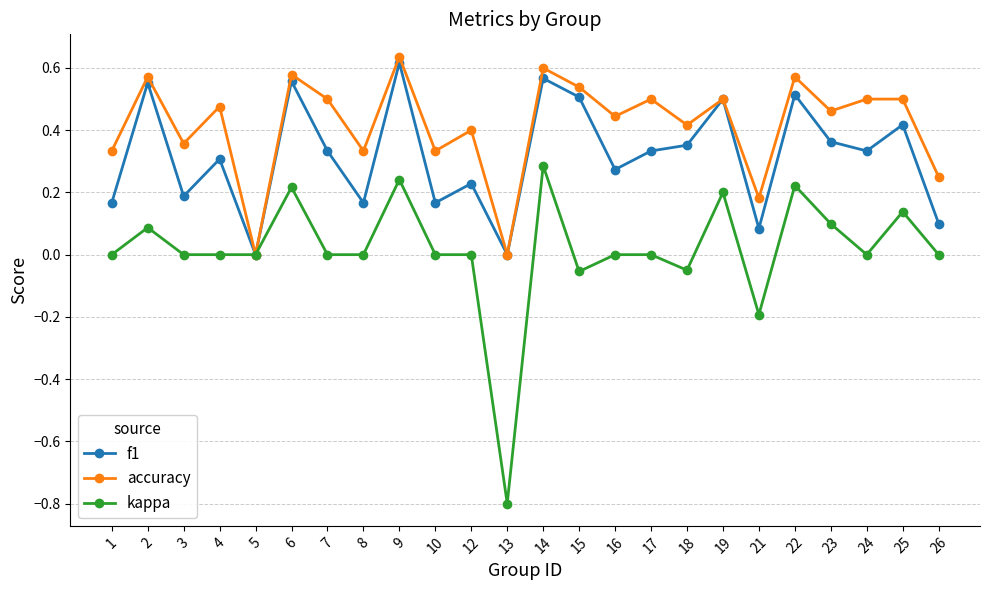

Is the value of kappa at 6 greater than the value of accuracy at 17?

No